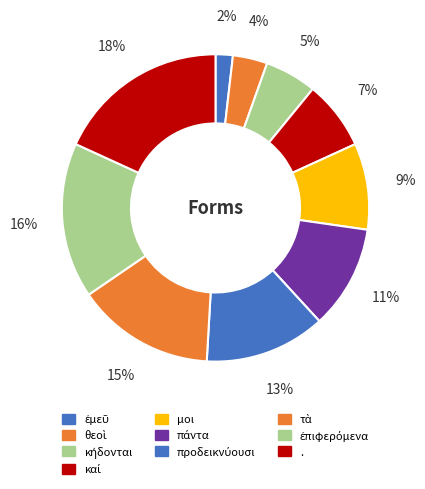

Between ἐπιφερόμενα and μοι, which is larger?

ἐπιφερόμενα